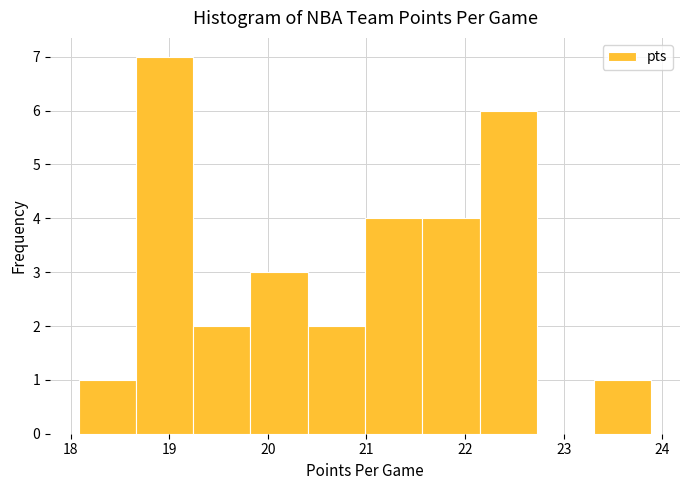

What is the height of the bar covering 20.4 to 21.0 on the x-axis? Neither the bar edges nor the heights are printed on the chart, so give them approximately, as read against the axes.

2